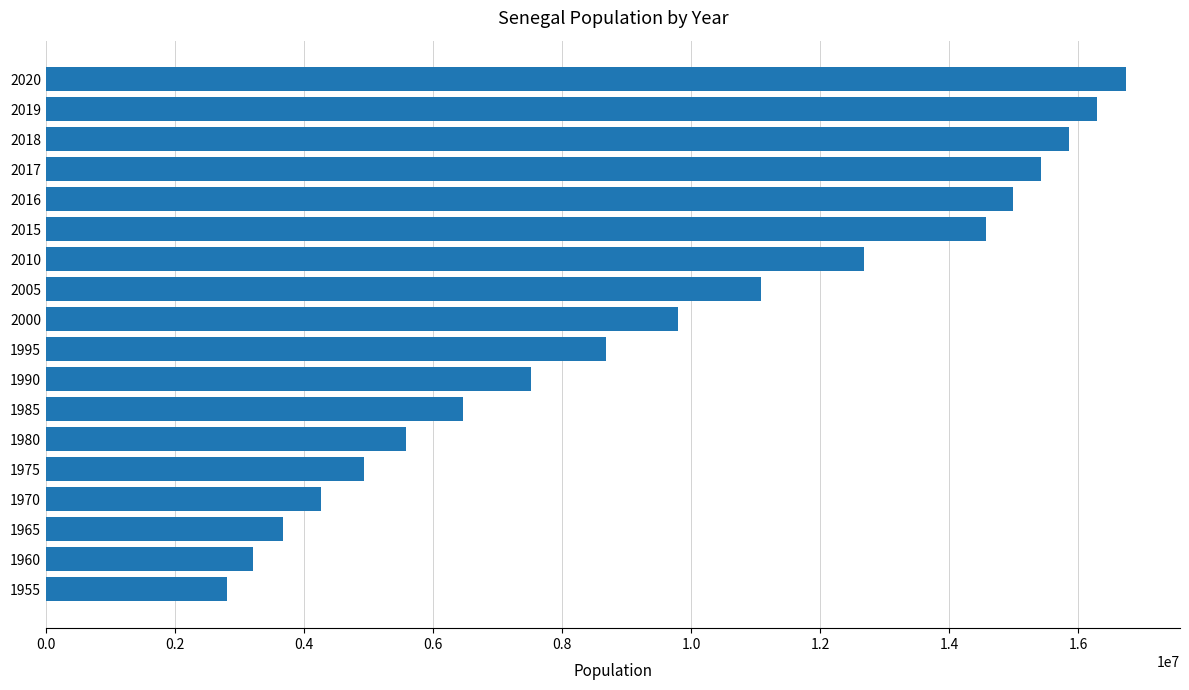

Which label corresponds to the largest value in the chart?

2020